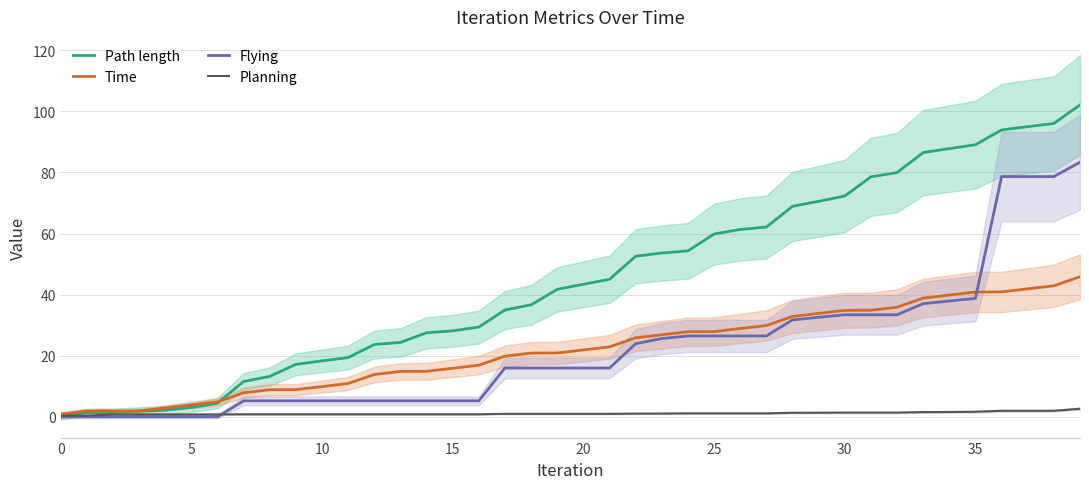

What value does the Time series have at 13?

14.8